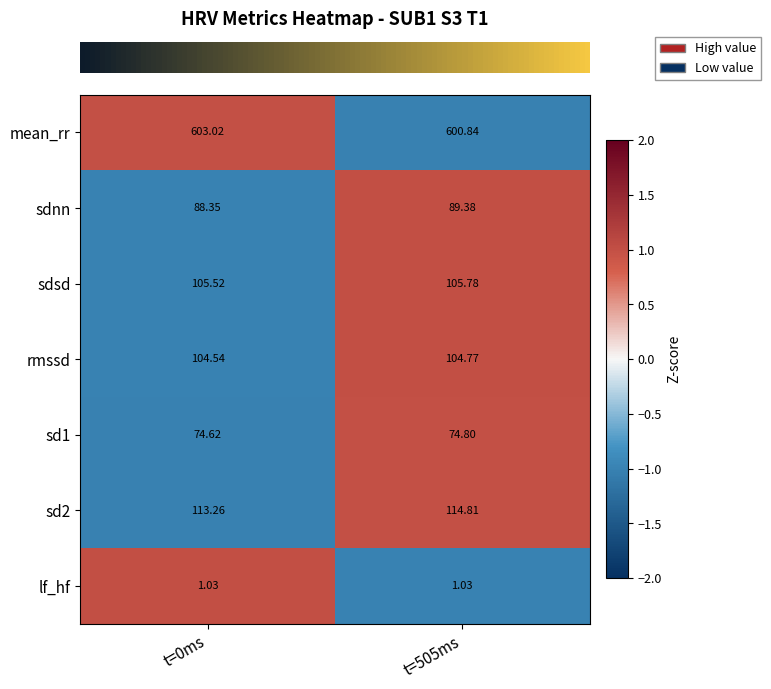

Is the value of mean_rr at t=505ms greater than the value of sdnn at t=0ms?

Yes